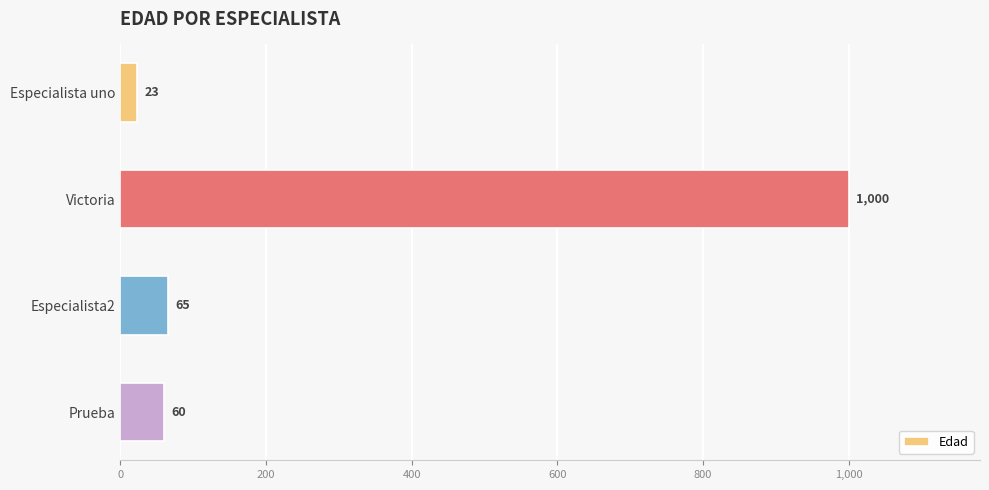

How many data points are less than 65?

2